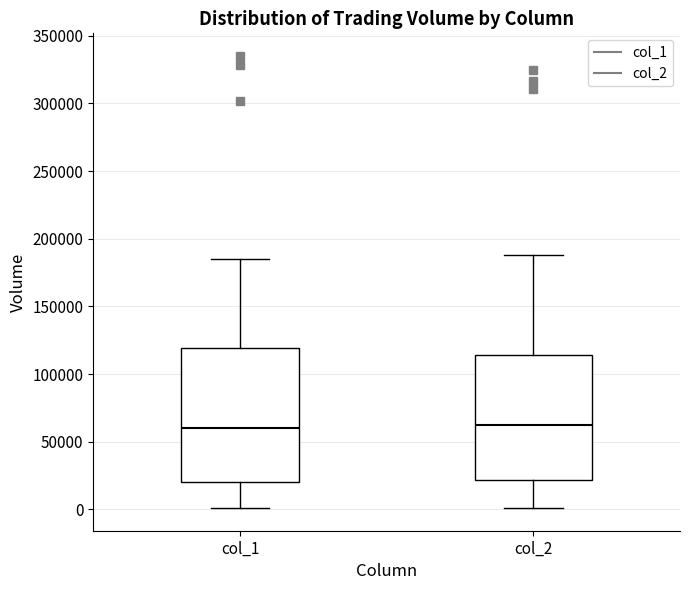

Where does the upper whisker of the box for col_2 end on the y-axis? The values are not printed on the chart, so give them approximately, as read against the axis.

190000